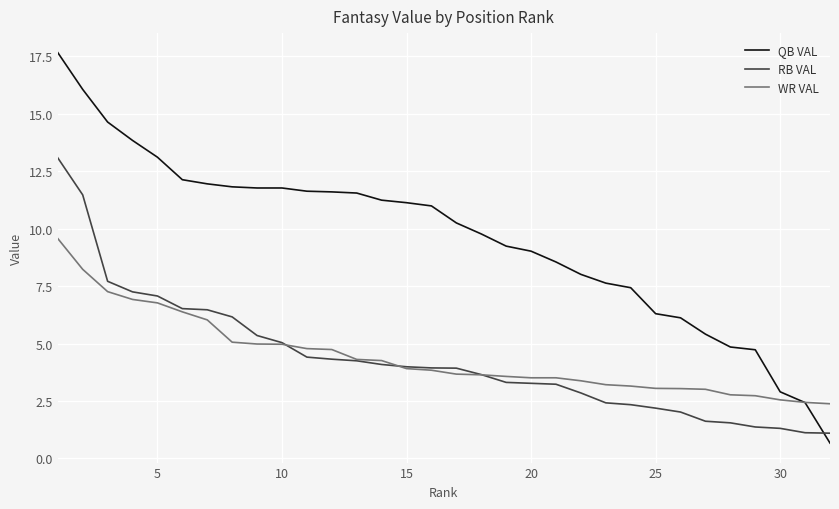

What is the maximum value for WR VAL?

9.6